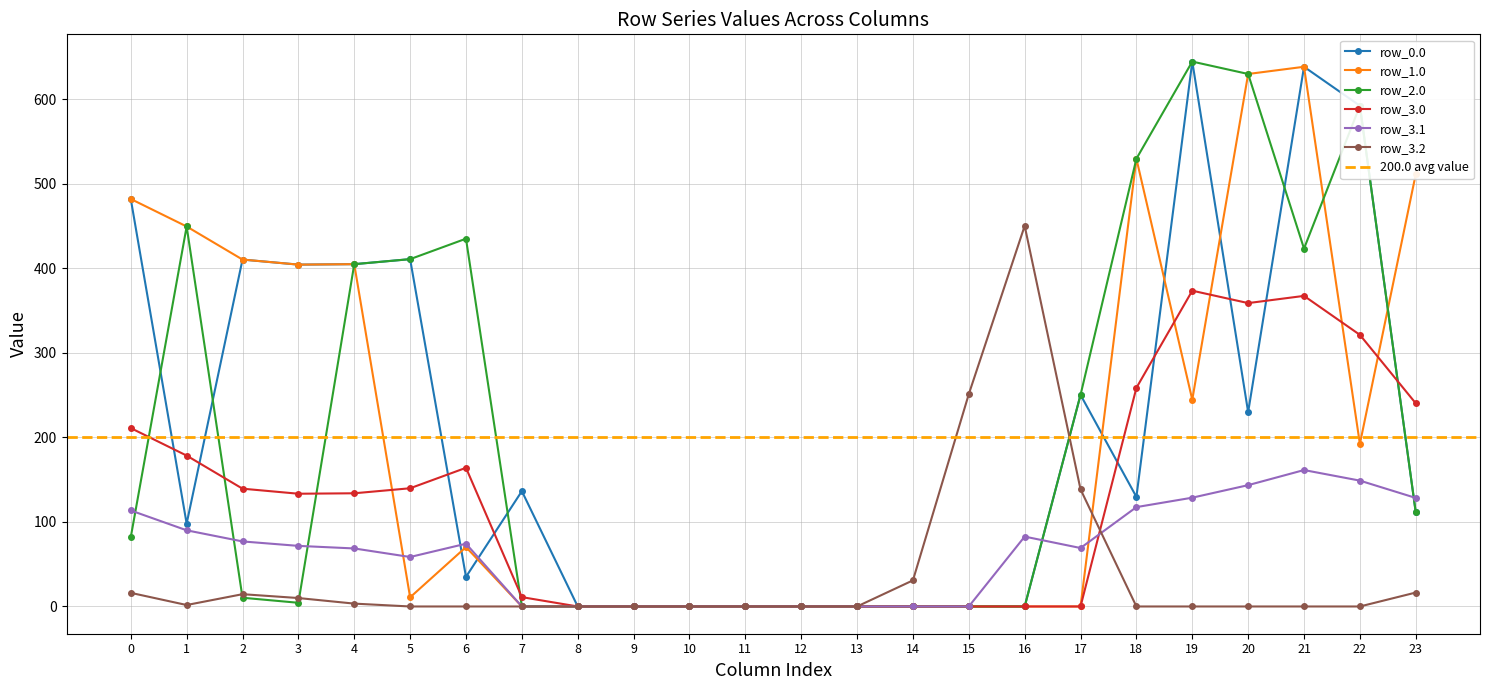

List the labels in order of row_3.1 value, smallest first.

7, 8, 9, 10, 11, 12, 13, 14, 15, 5, 4, 17, 3, 6, 2, 16, 1, 0, 18, 23, 19, 20, 22, 21